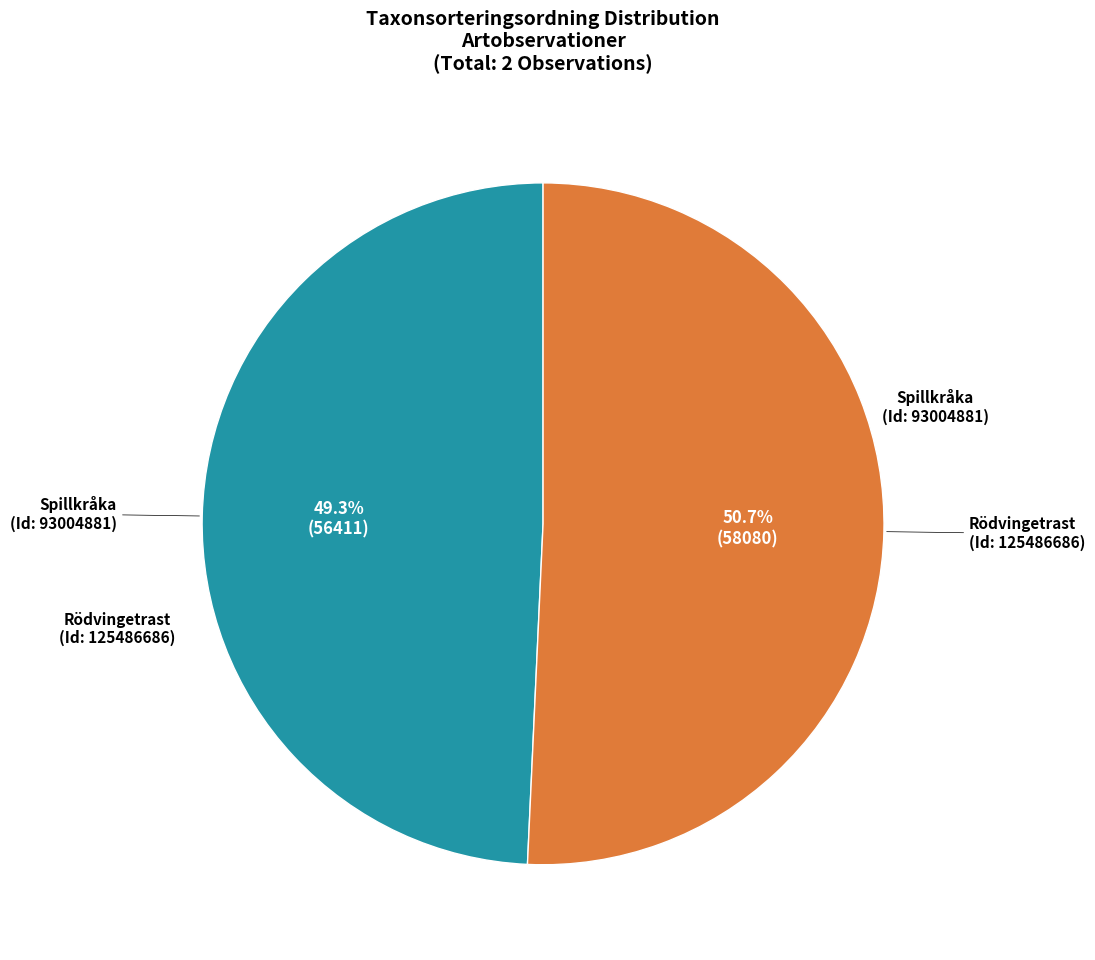

To the nearest percent, what is the average slice percentage?

50%